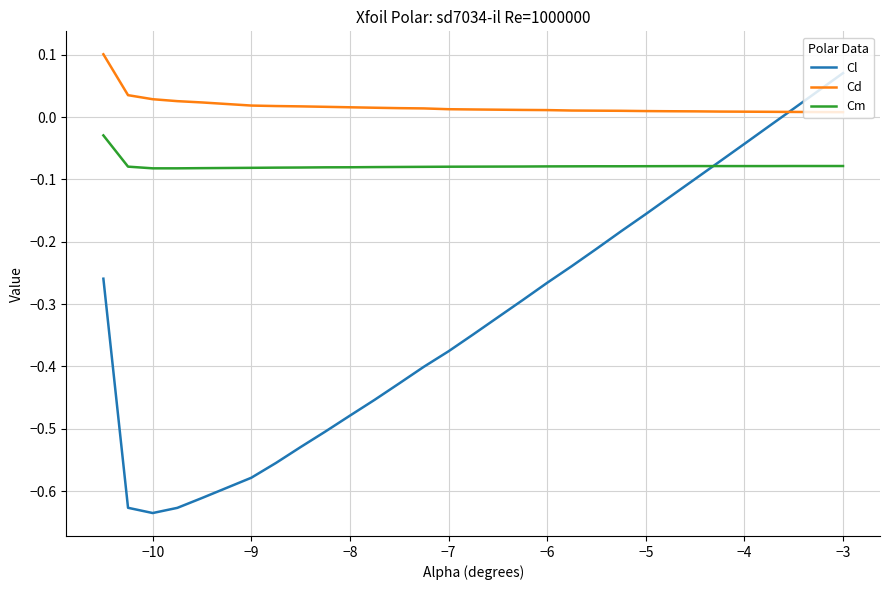

Which series has the largest total across all categories?

Cd